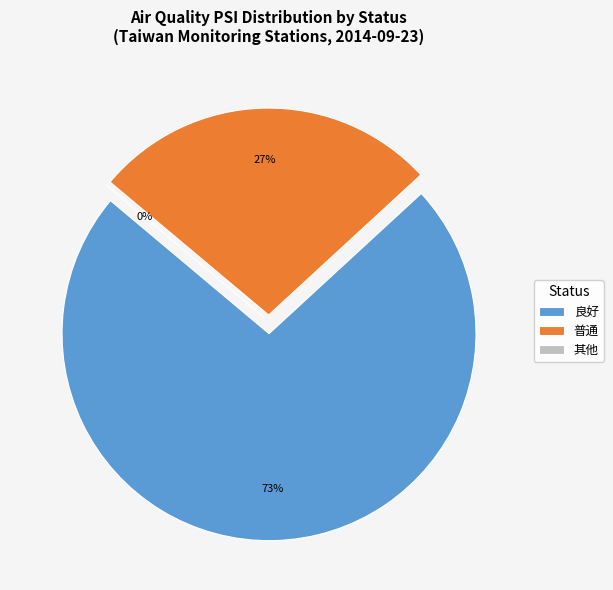

Does 良好 account for over 50% of the chart?

Yes